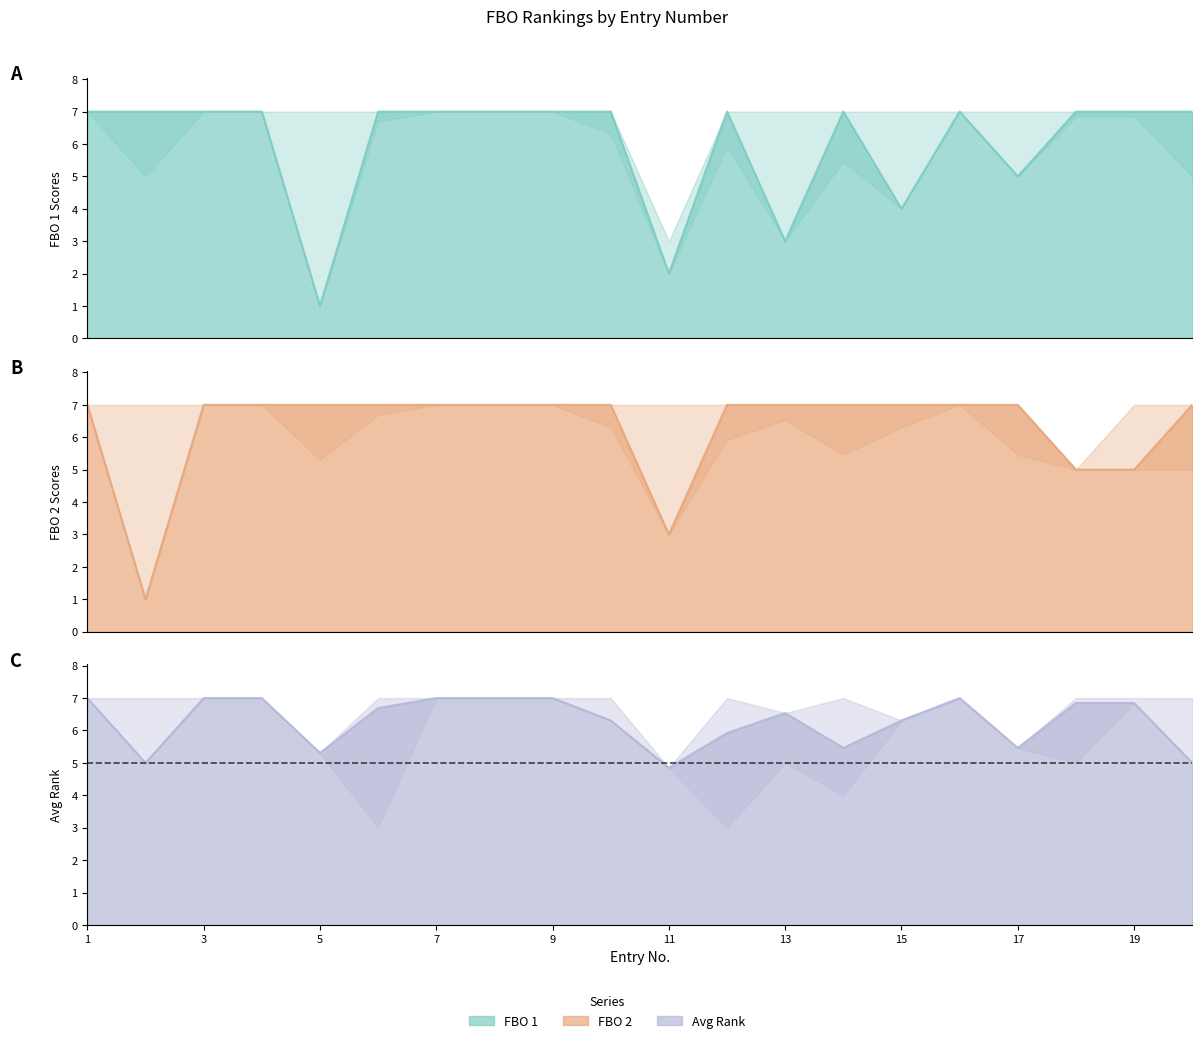

True or false: FBO 2 has more than 2 points higher than both neighbors.

False